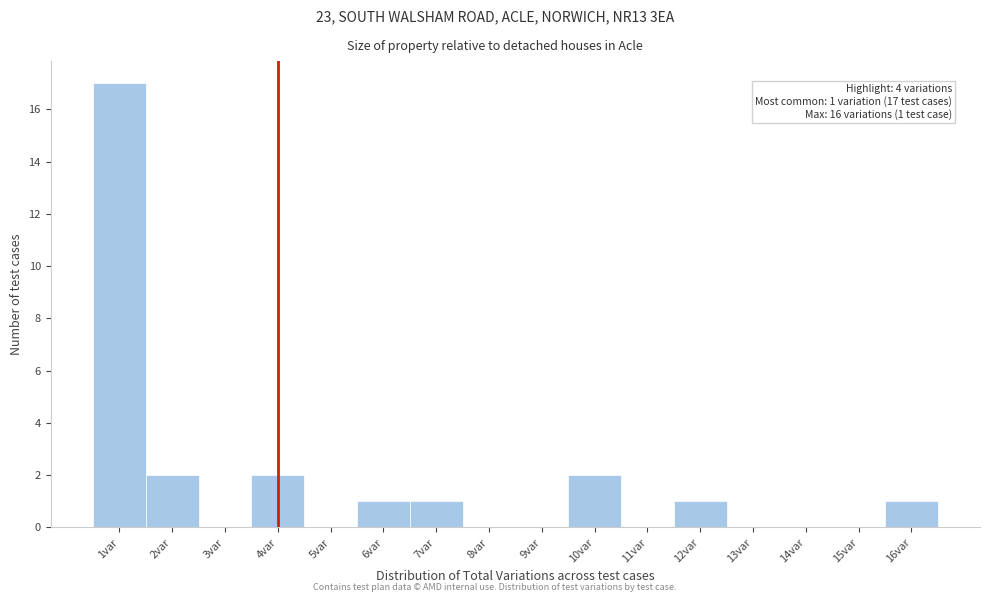

Which range on the x-axis has the tallest bar?

0.5 to 1.5